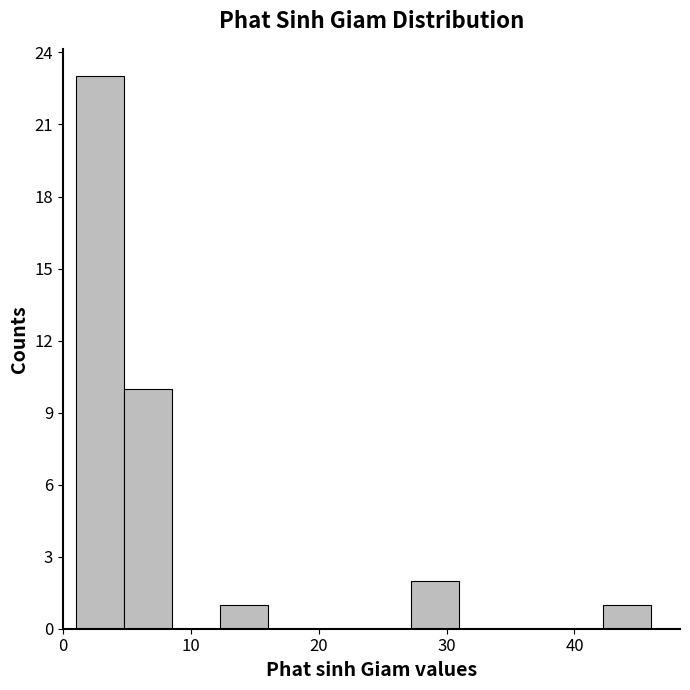

Read against the x-axis, roughly where is the centre of the tallest bar?

3